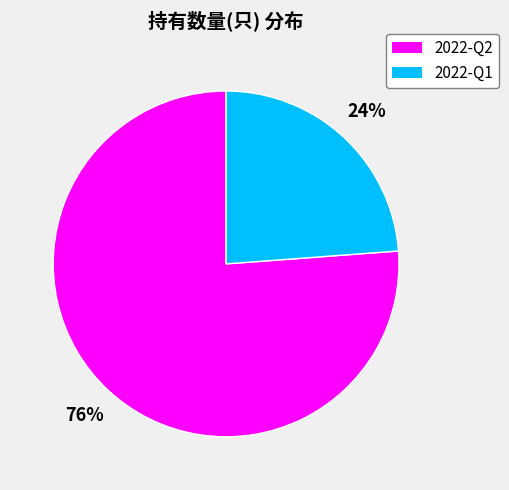

Rank the categories by value from highest to lowest.

2022-Q2, 2022-Q1